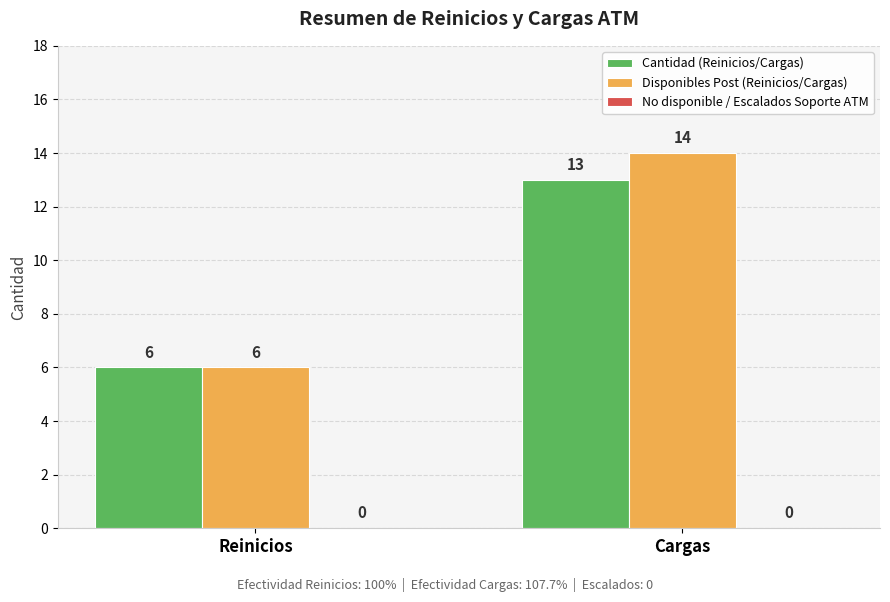

At which label is Cantidad (Reinicios/Cargas) closest to 9?

Reinicios